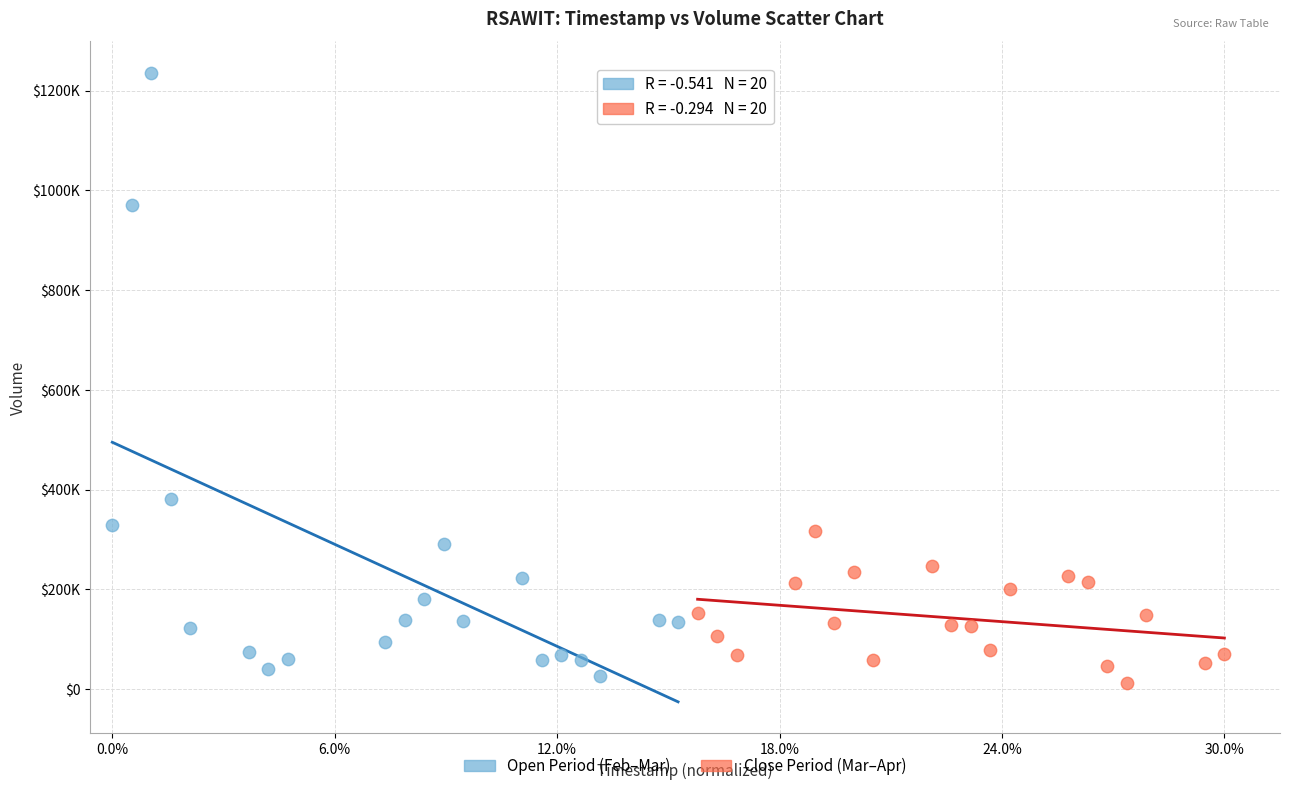

Which series contains the lowest Y value?

Close Period (Mar–Apr)